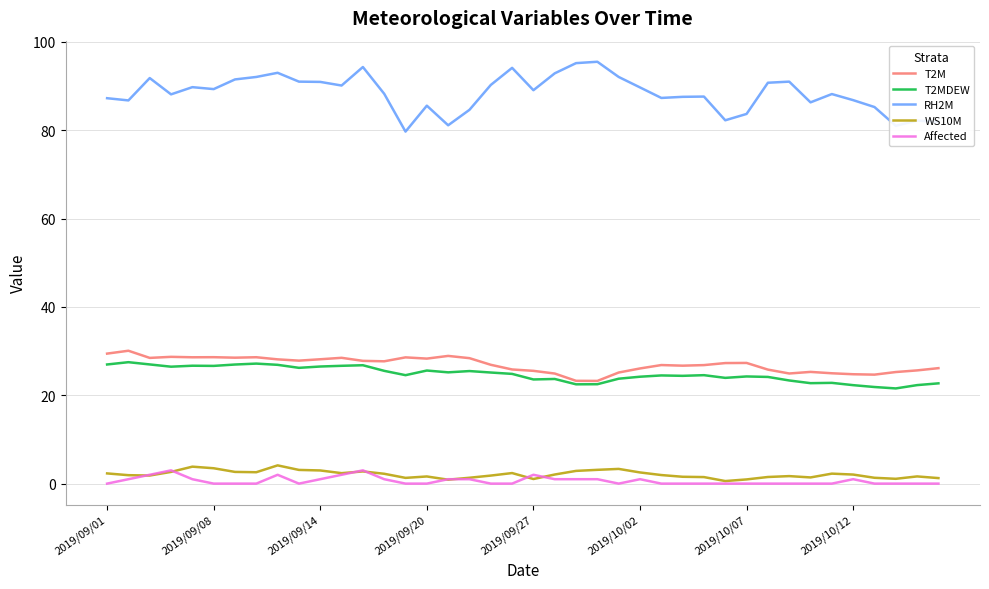

What is the difference between the maximum and minimum values in the T2M series?

6.8